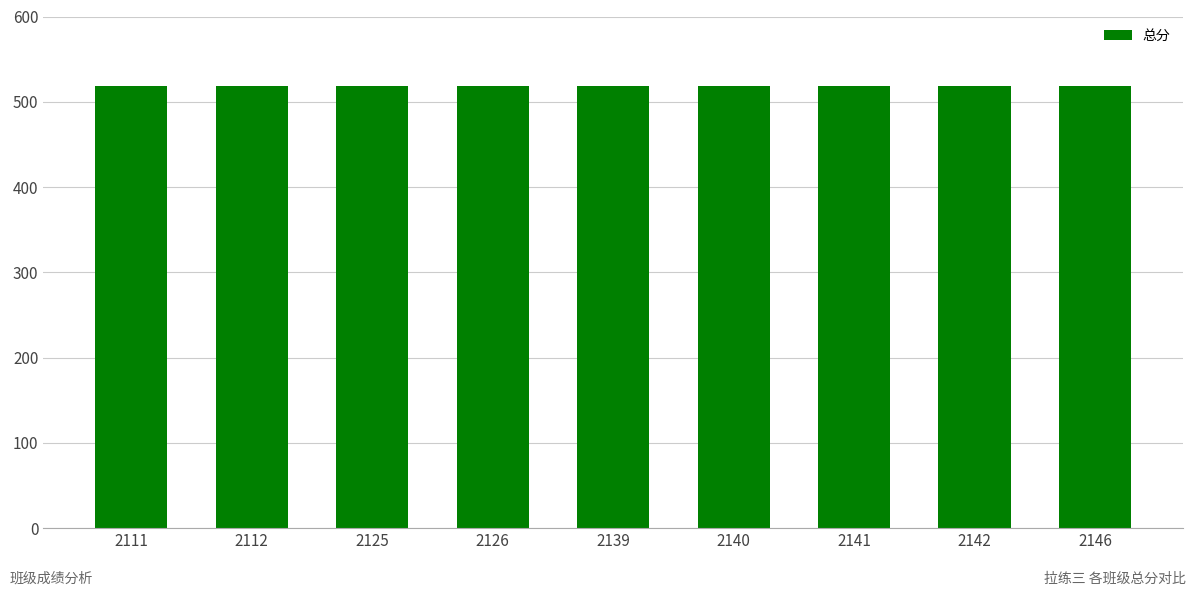

Which label corresponds to the smallest value in the chart?

2111